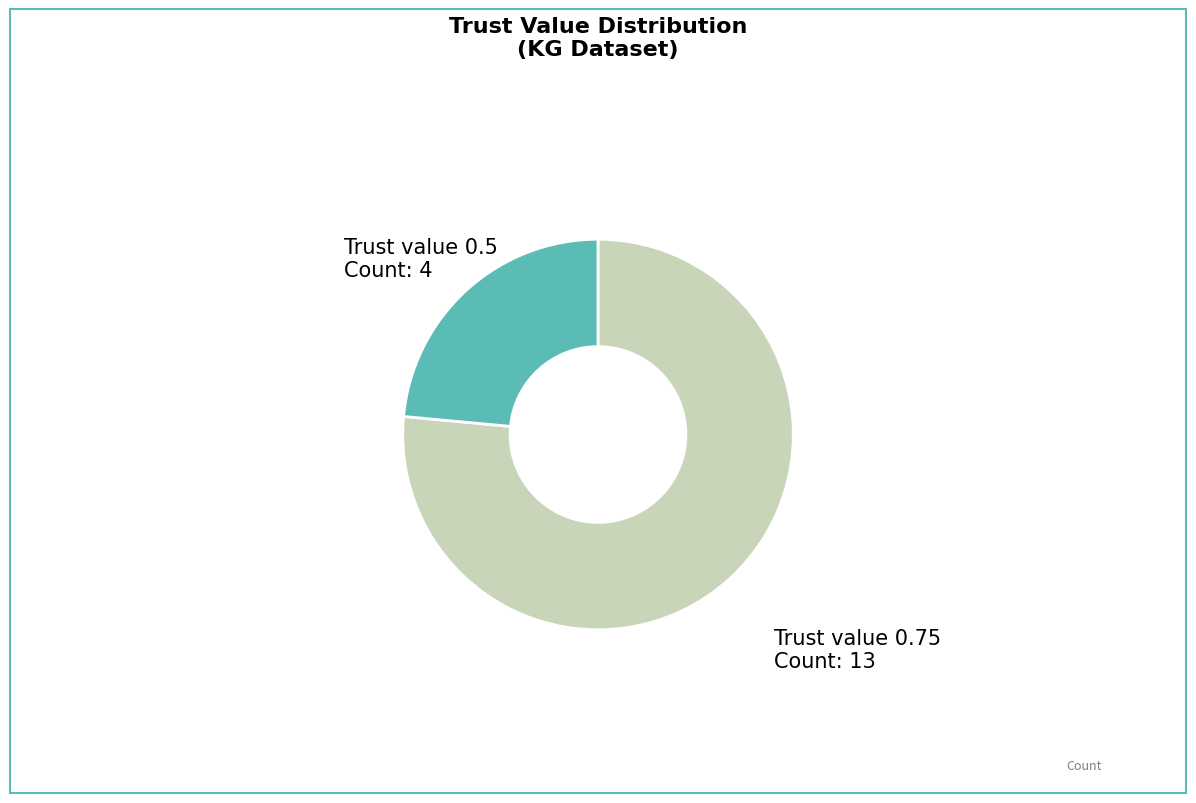

Is the sum of Trust value 0.75 and Trust value 0.5 greater than half?

Yes